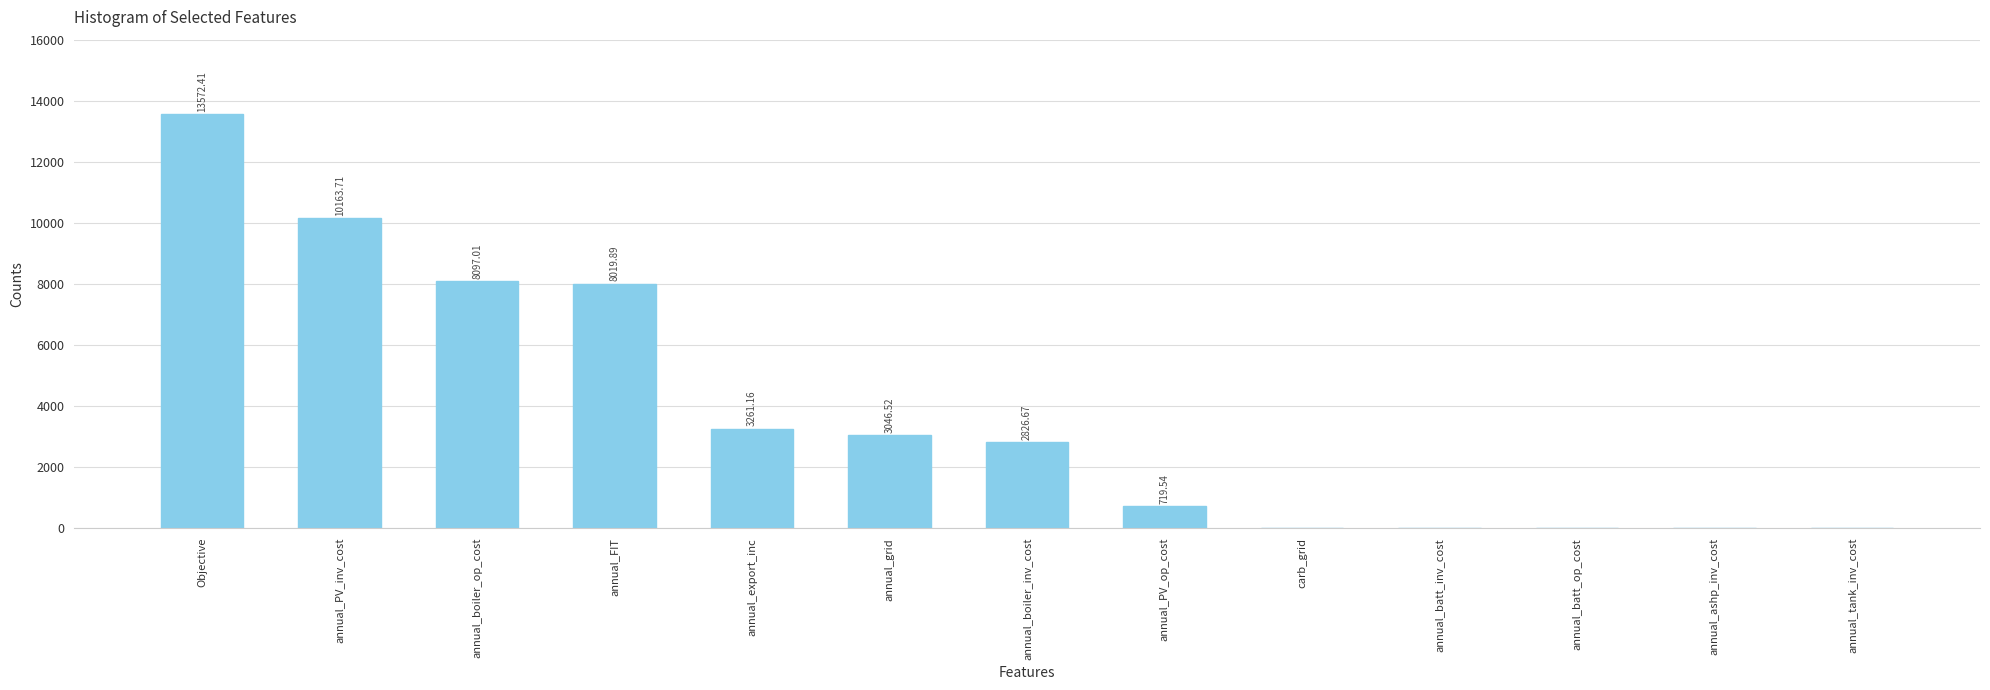

Which category has the highest value across all series?

Objective